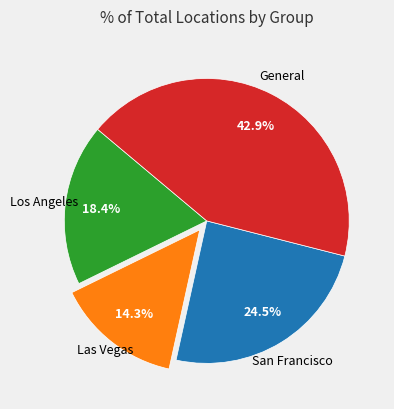

Is there a majority slice in this chart?

No